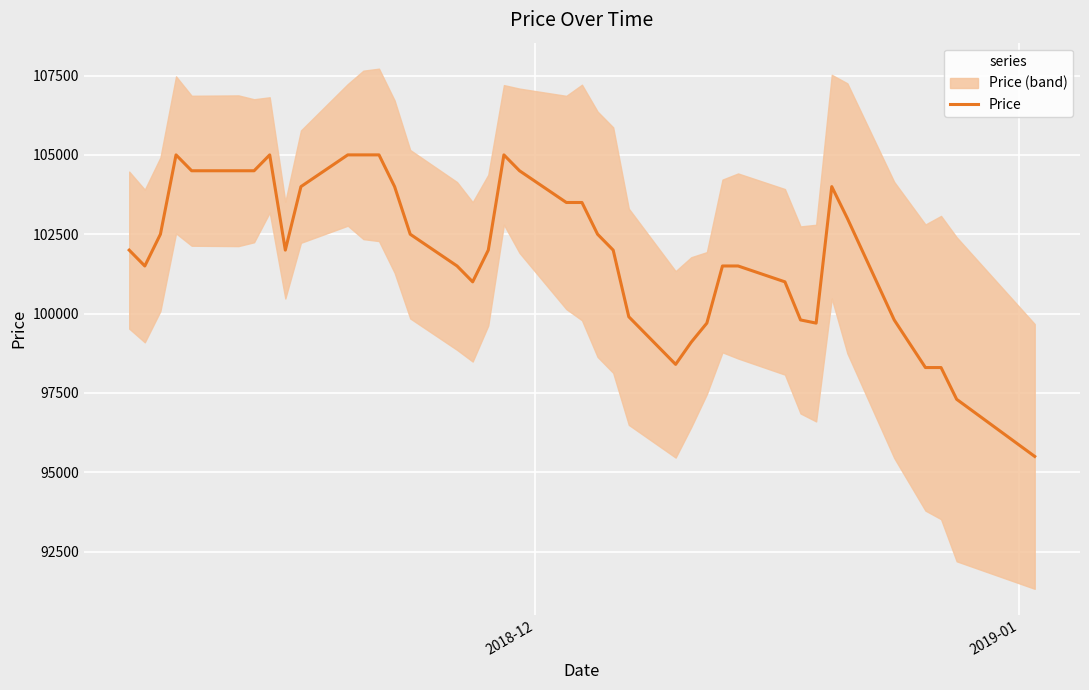

What is the smallest value displayed?

95500